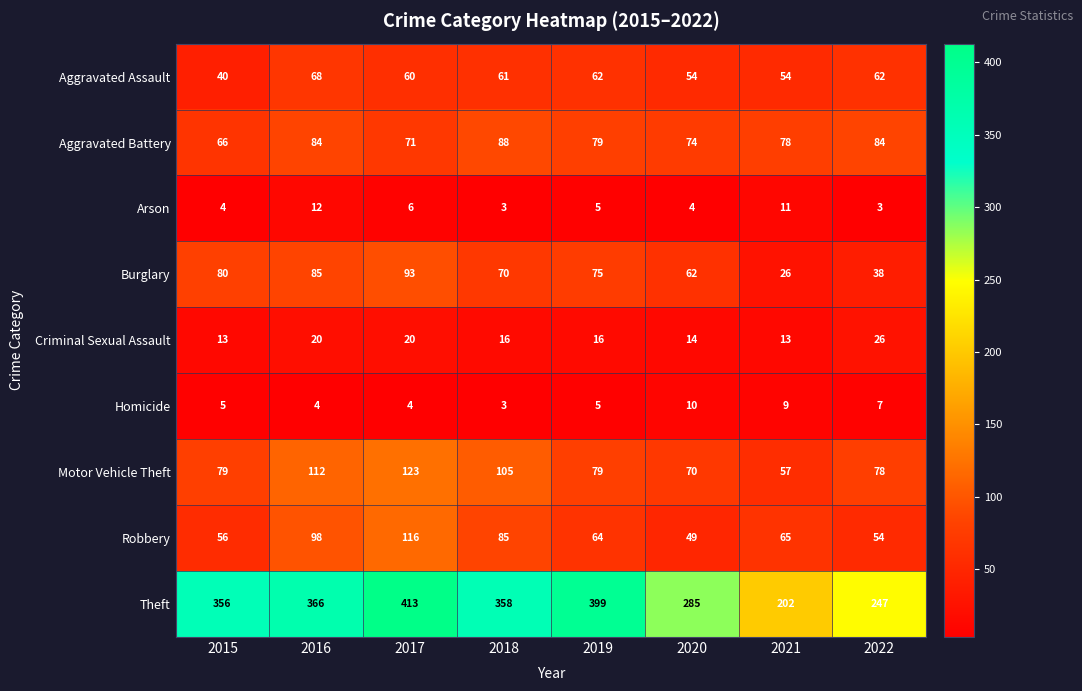

Which series has the largest total across all categories?

Theft